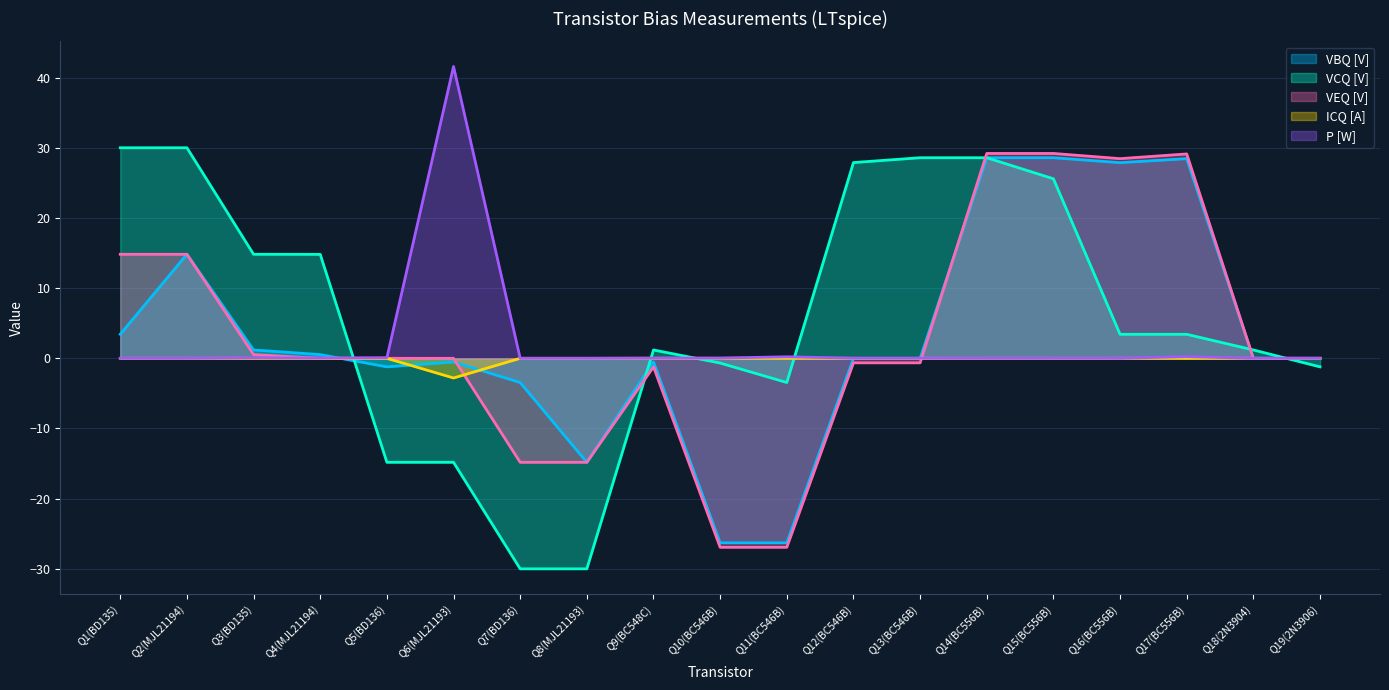

What is the minimum value shown in the chart?

-30.0